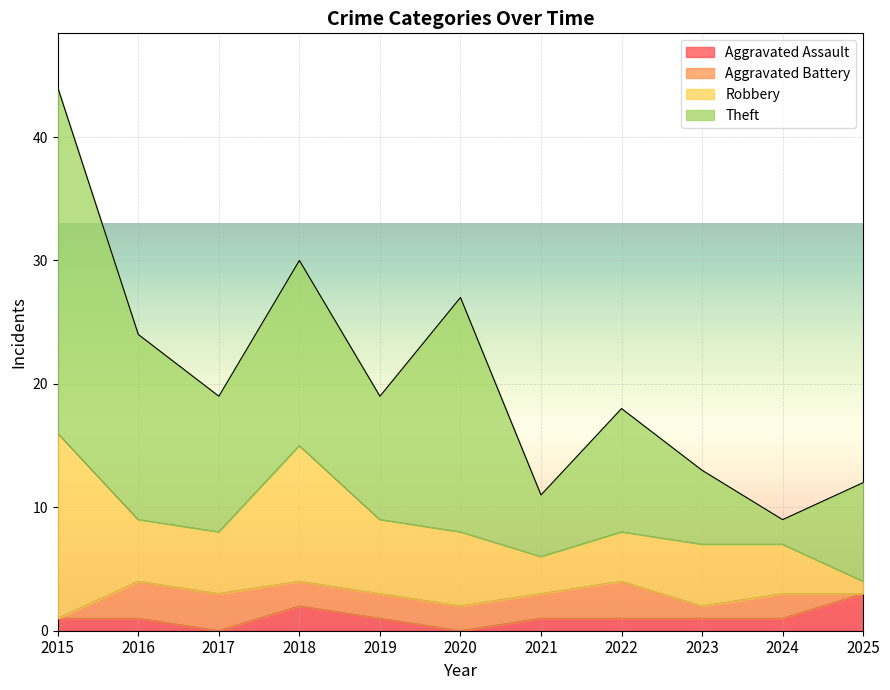

What is the total value across all series at 2018?

30